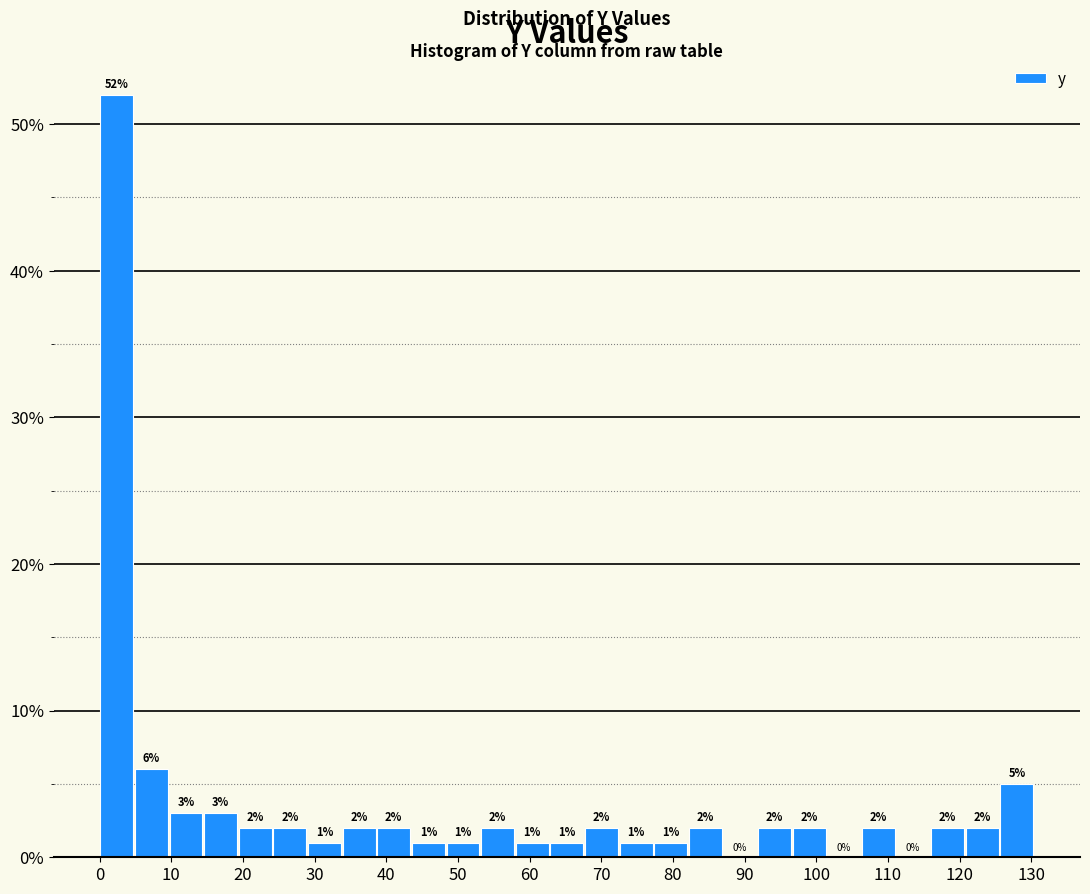

How tall is the bar that spans 29 to 34 on the x-axis? The bar edges are not printed on the chart, so give them approximately, as read against the axis.

1